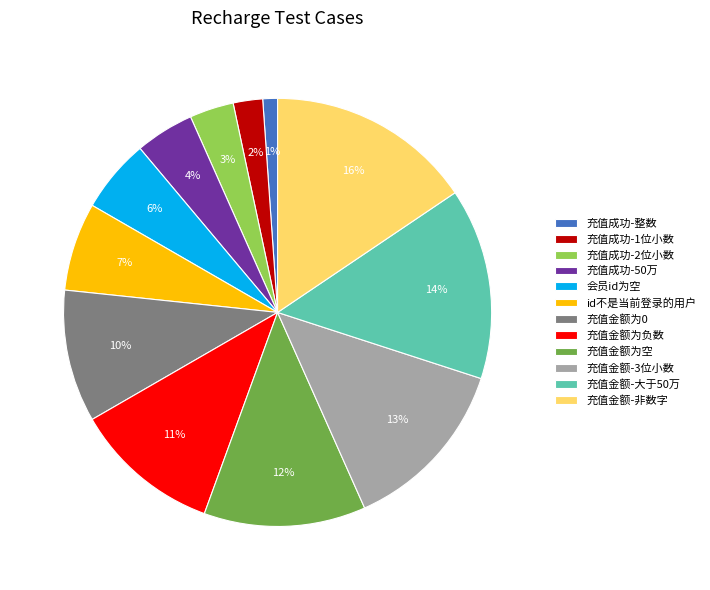

The 充值金额为空 slice represents 4% of the pie. True or false?

False